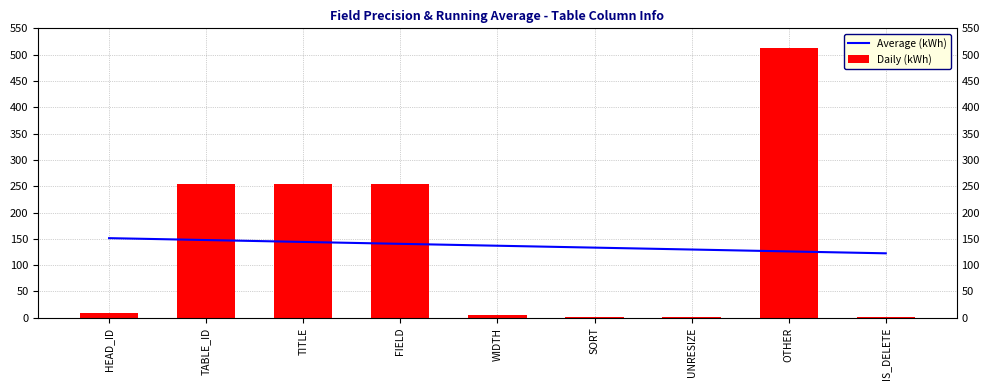

Rank the categories by Average (kWh) value from lowest to highest.

IS_DELETE, OTHER, UNRESIZE, SORT, WIDTH, FIELD, TITLE, TABLE_ID, HEAD_ID